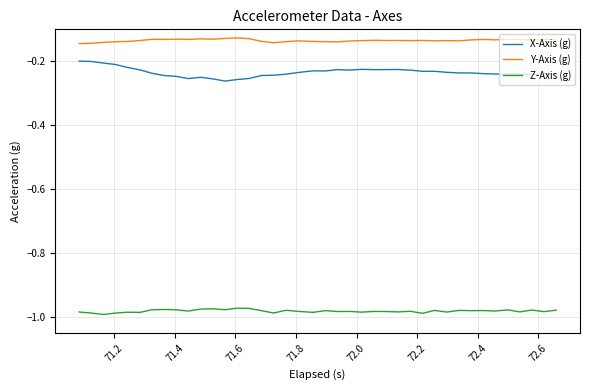

What is the difference between the second highest and second lowest values in the X-Axis (g) series?

0.1